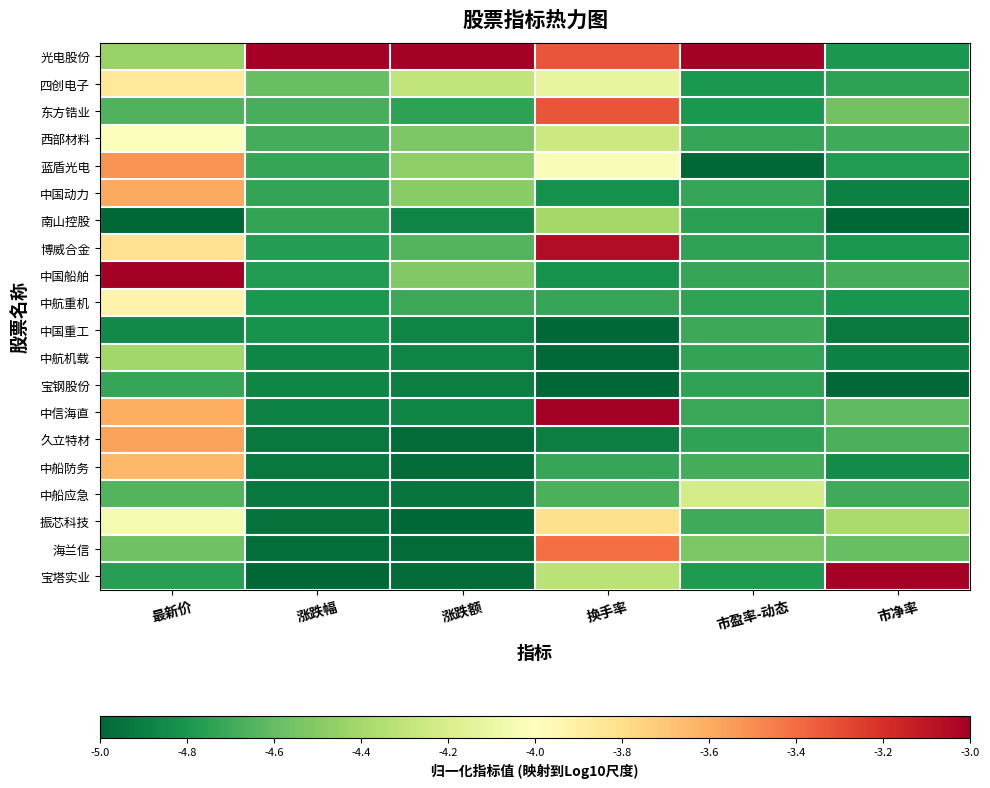

Which category has the highest value across all series?

涨跌幅